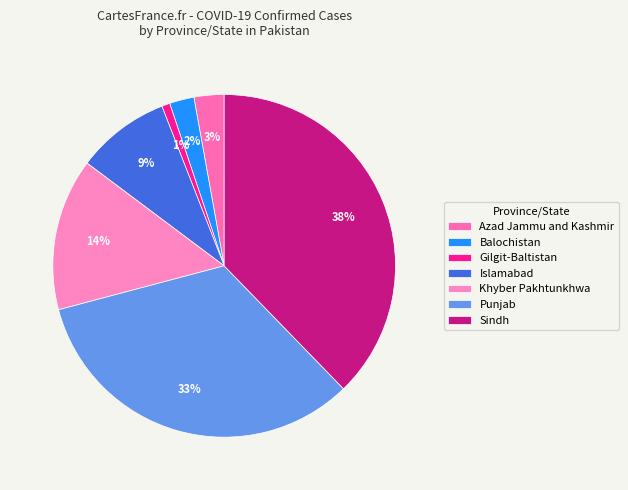

Does any single category account for the majority?

No